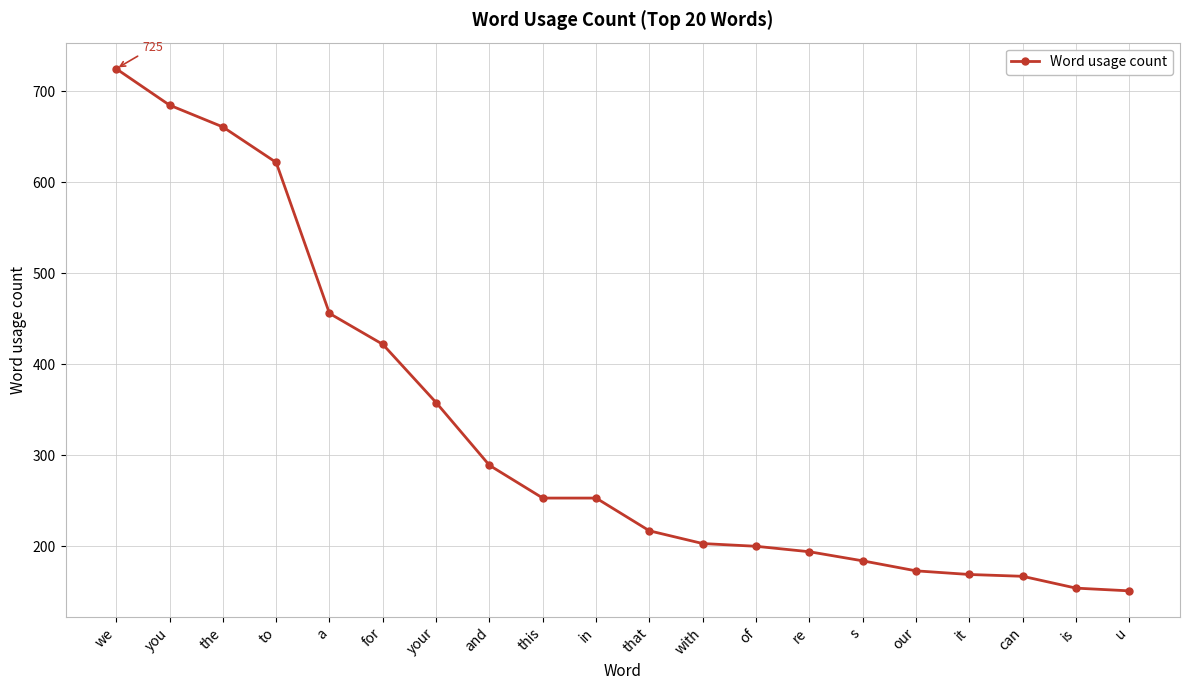

How many data points are less than 253?

10